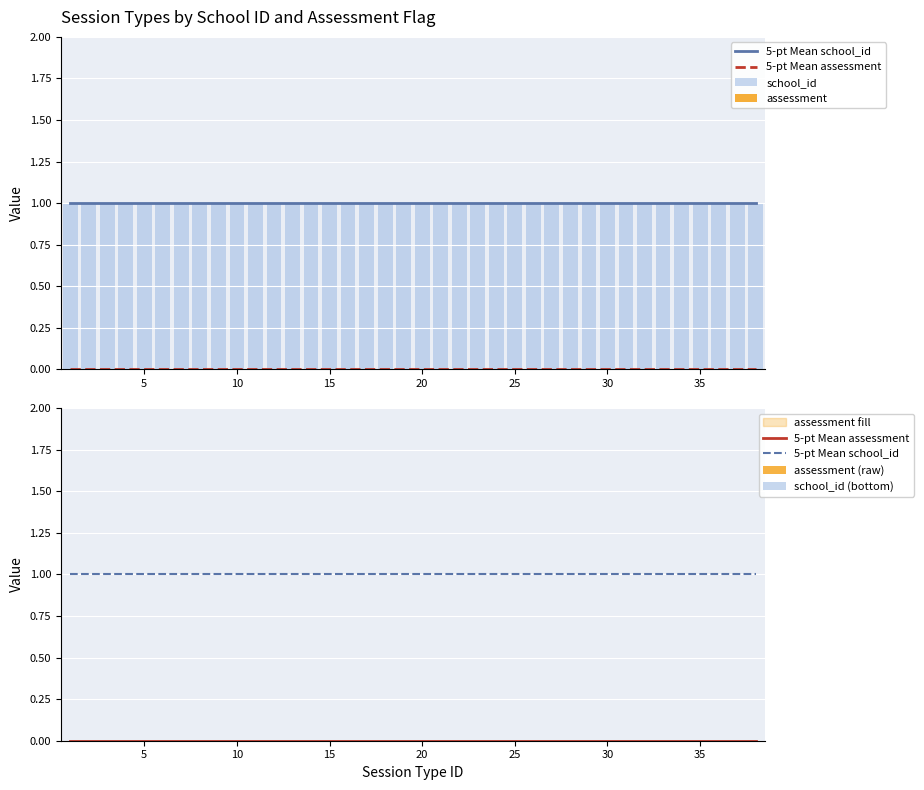

Does the chart contain any negative values?

No